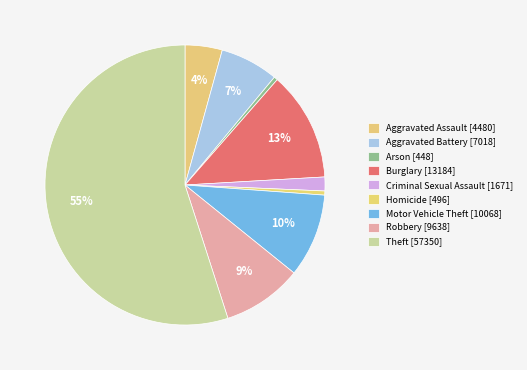

How many segments does this pie chart have?

9